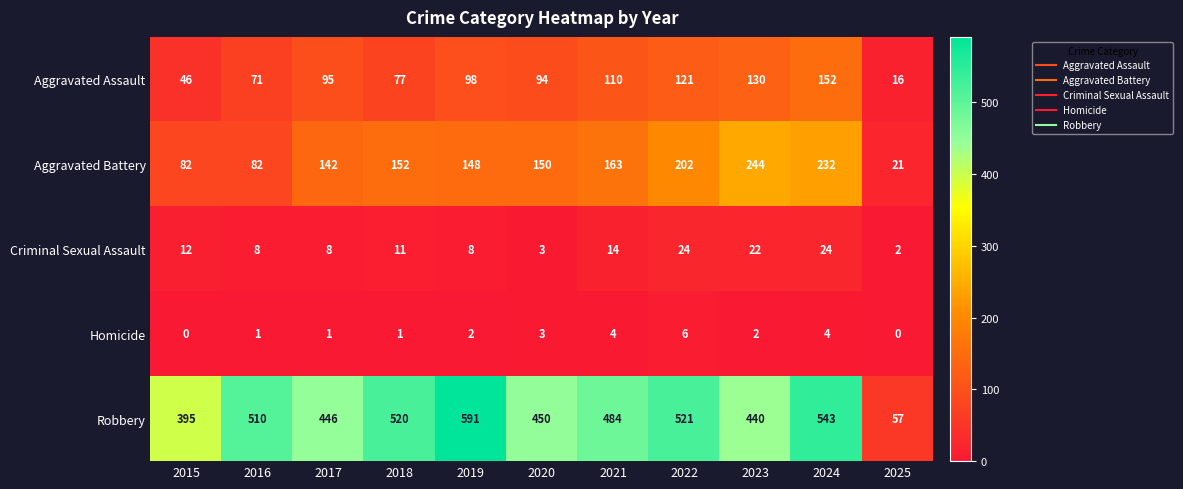

At which label does Criminal Sexual Assault first exceed 11?

2015